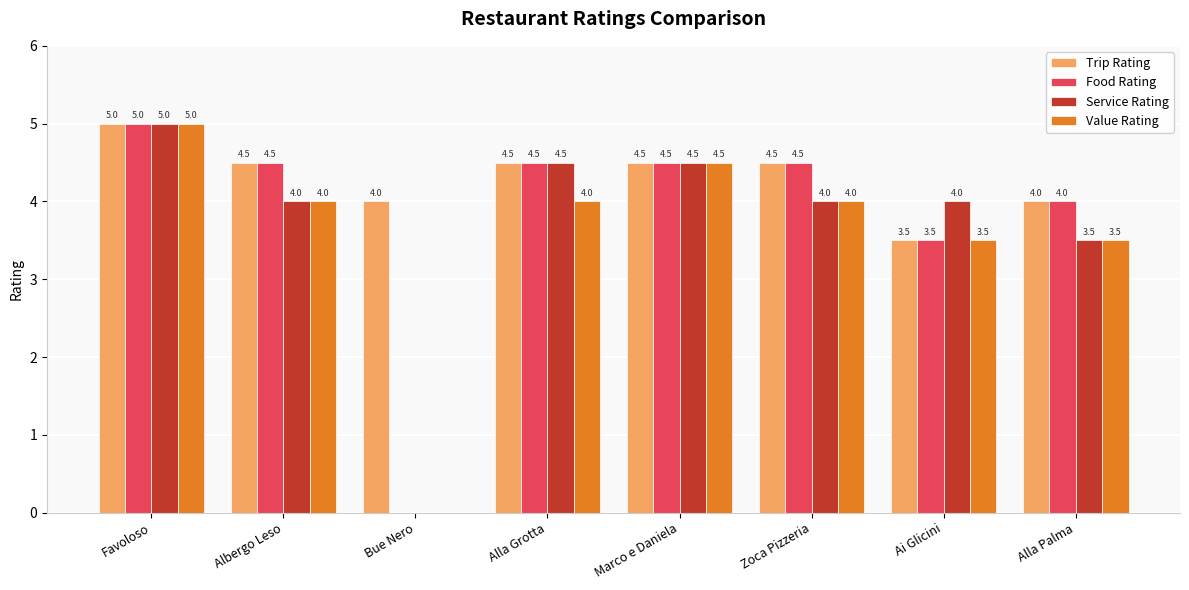

Reading left to right, what are all the values shown in this chart?

Trip Rating: 5.0	4.5	4.0	4.5	4.5	4.5	3.5	4.0
Food Rating: 5.0	4.5	0.0	4.5	4.5	4.5	3.5	4.0
Service Rating: 5.0	4.0	0.0	4.5	4.5	4.0	4.0	3.5
Value Rating: 5.0	4.0	0.0	4.0	4.5	4.0	3.5	3.5